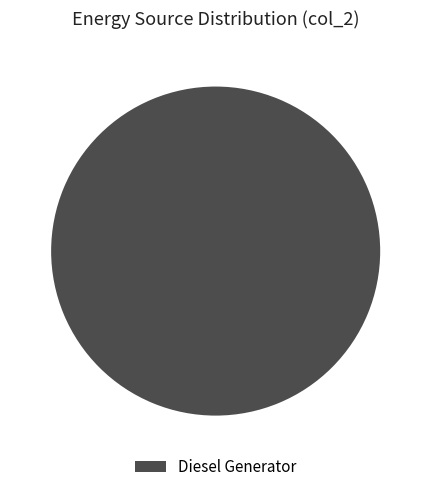

Count the number of slices in the pie.

1